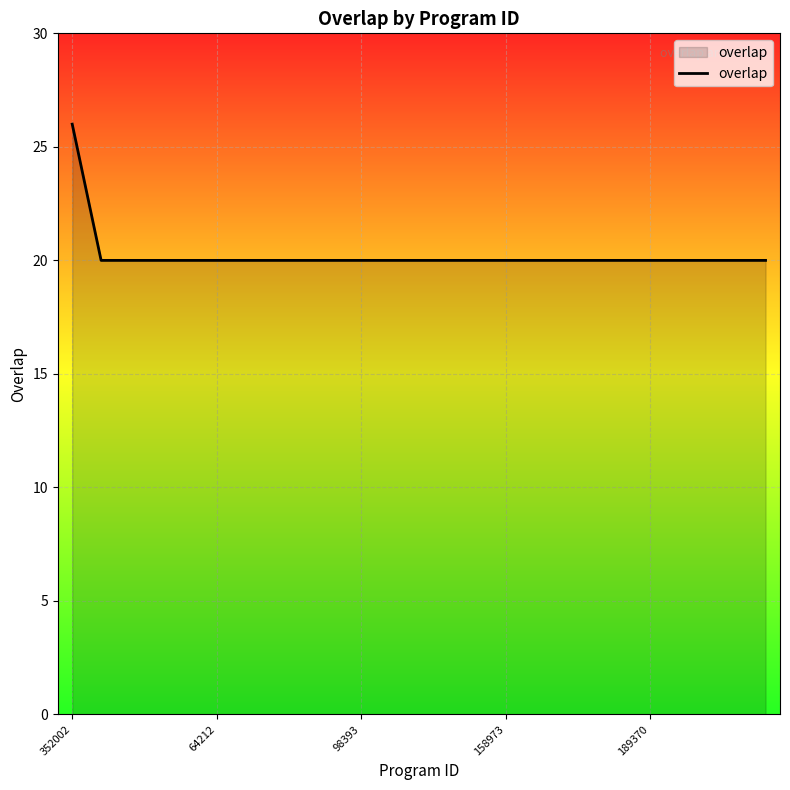

What is the difference between the maximum and minimum values?

6